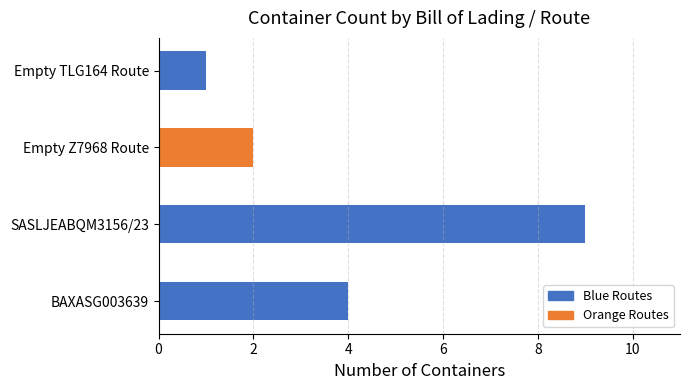

How many data points does each series have?

4